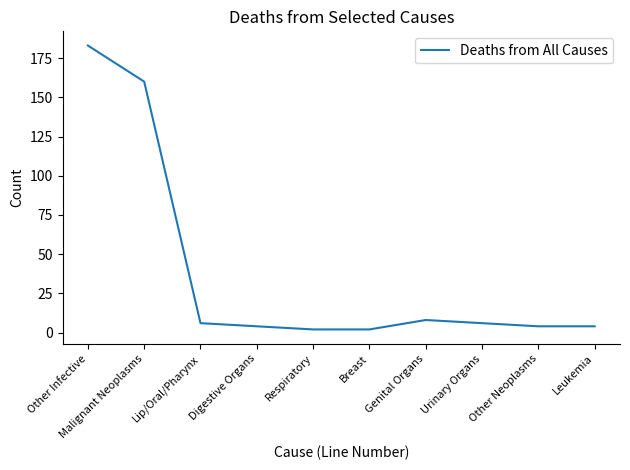

What value does the data have at Lip/Oral/Pharynx, to the nearest 10?

10